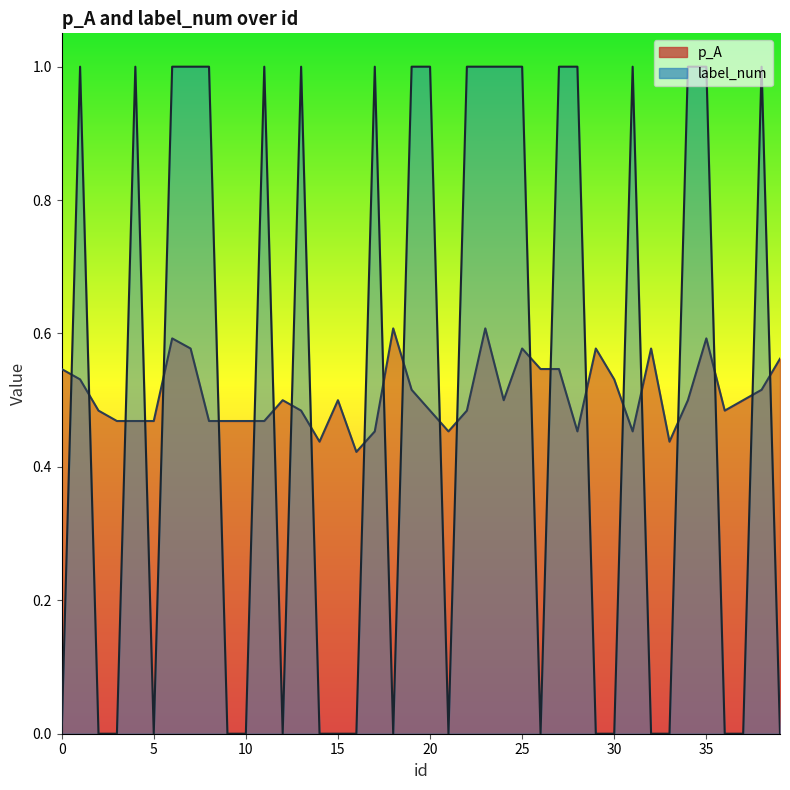

Where is p_A nearest to the value 0?

16